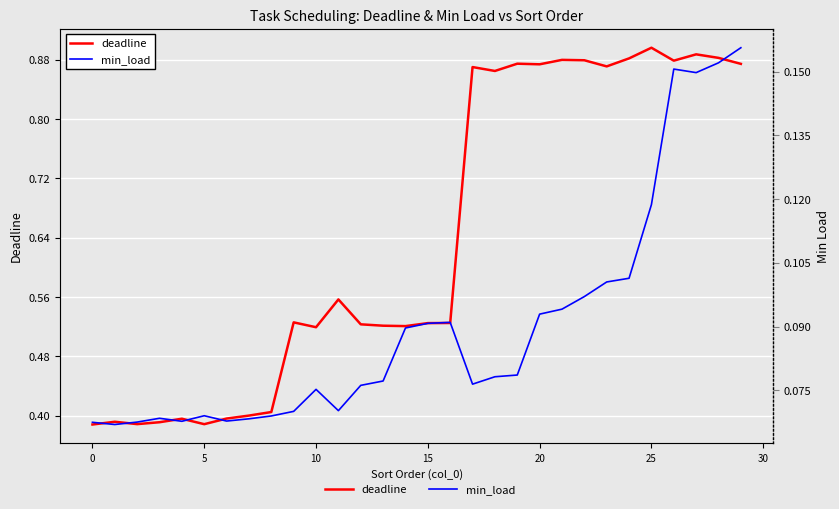

True or false: deadline and min_load intersect in this chart.

False